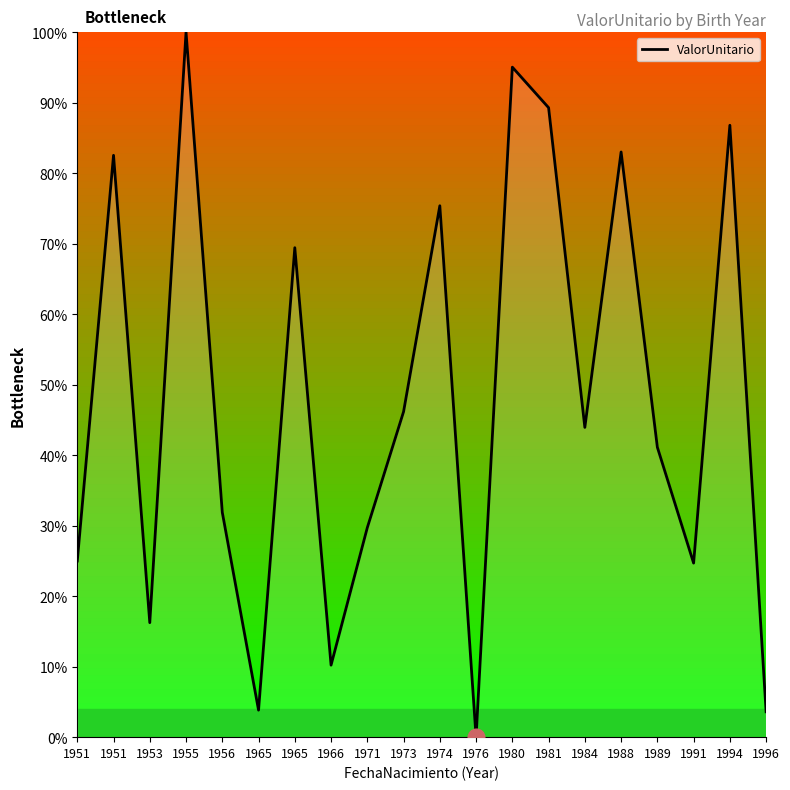

How many categories are shown in the chart?

20